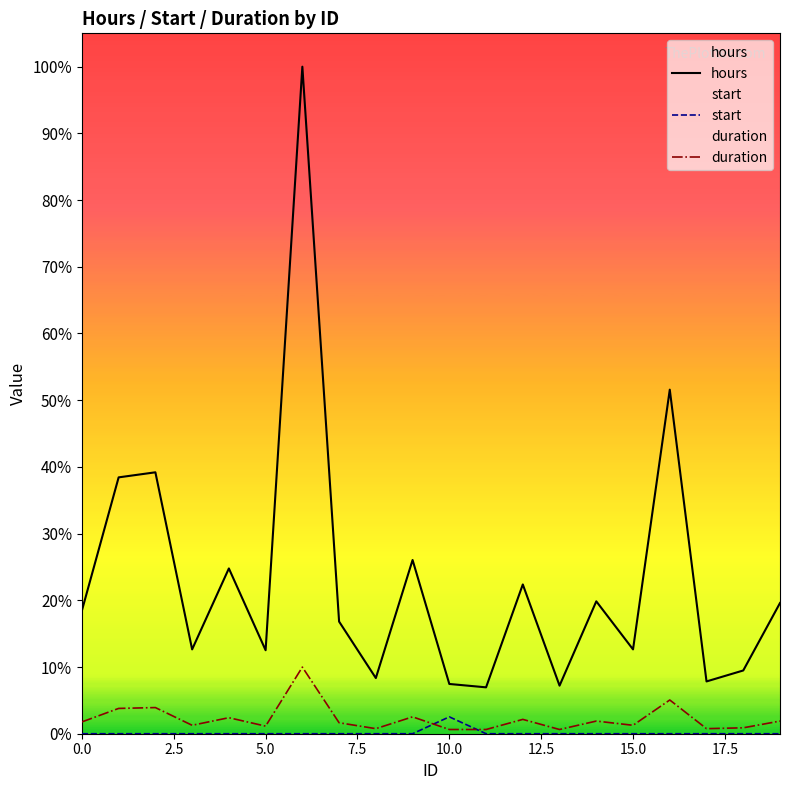

True or false: hours has a value of 473 at 15.0.

False